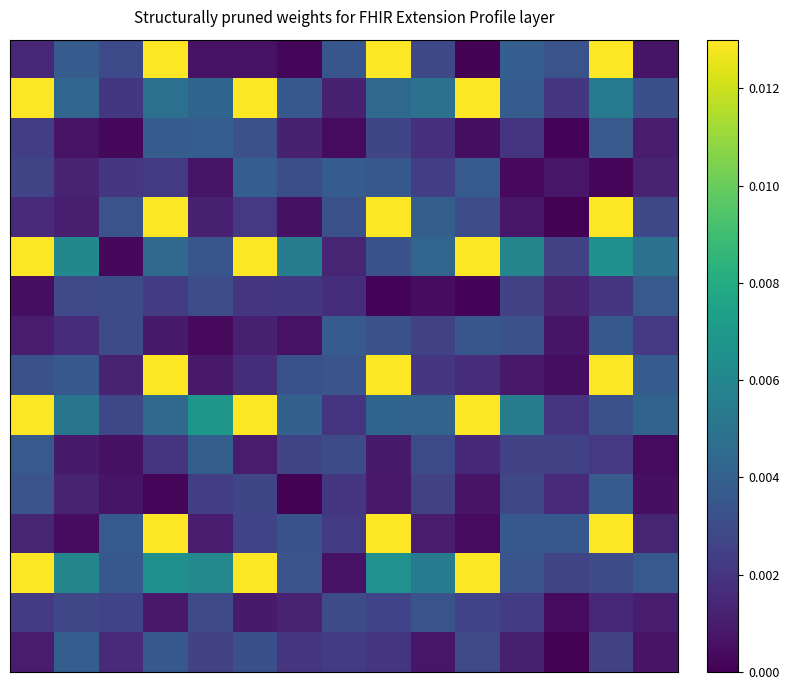

Which category has the lowest value across all series?

12